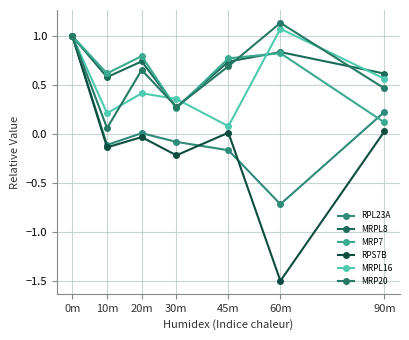

What is the label of the 1st point from the right?

90m